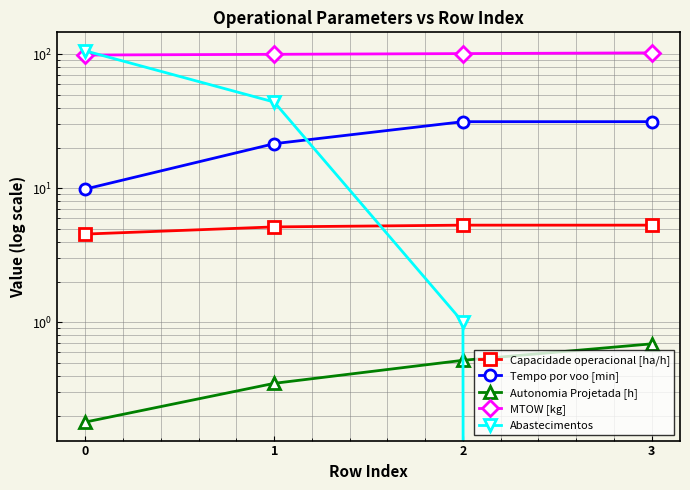

What is the maximum value shown in the chart?

106.0